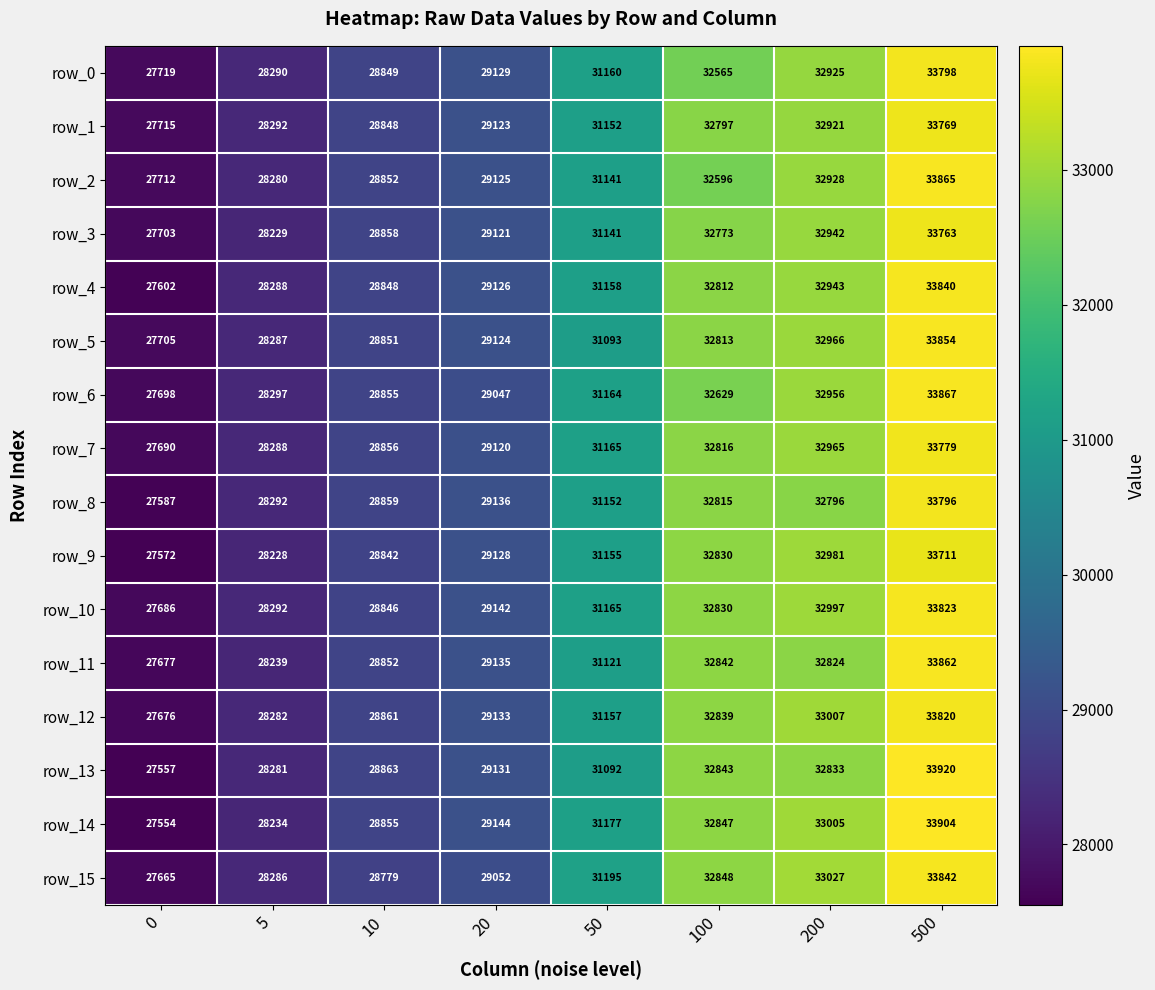

At which label is row_14 closest to 30729?

50